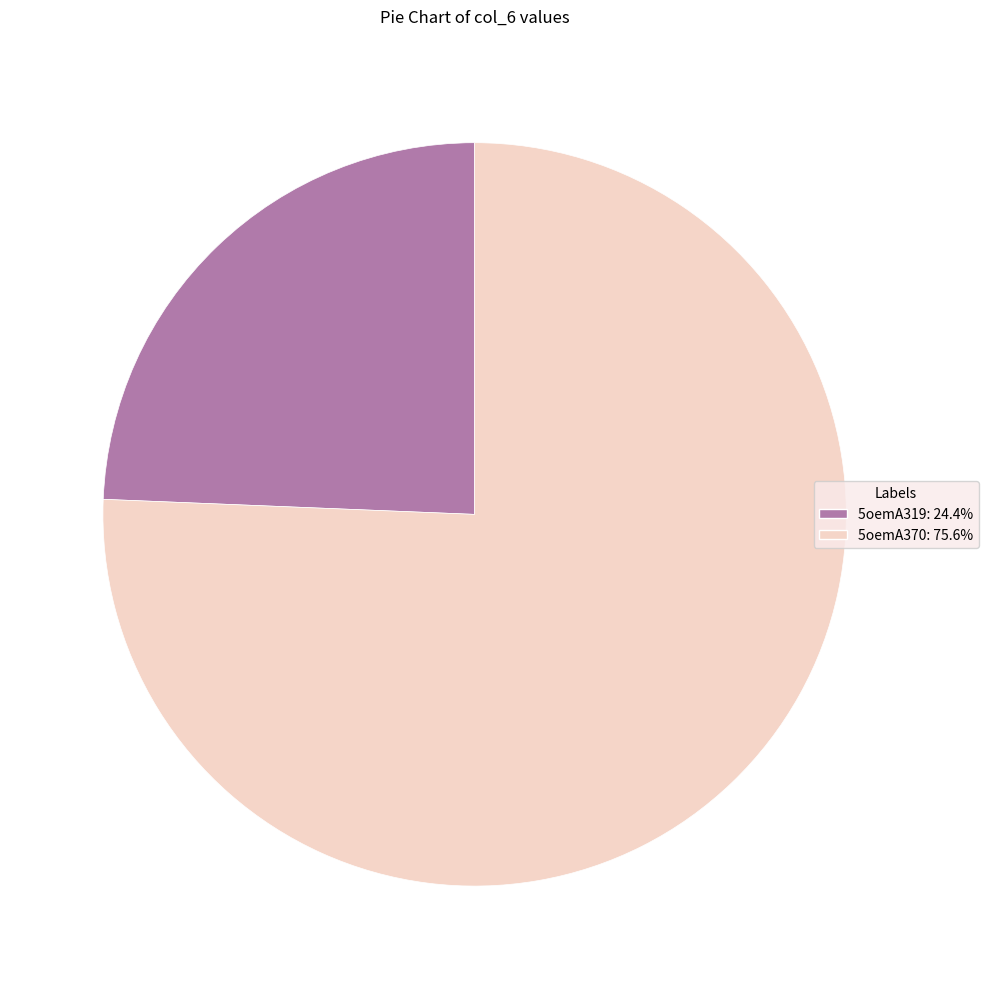

Which slice is the largest?

5oemA370